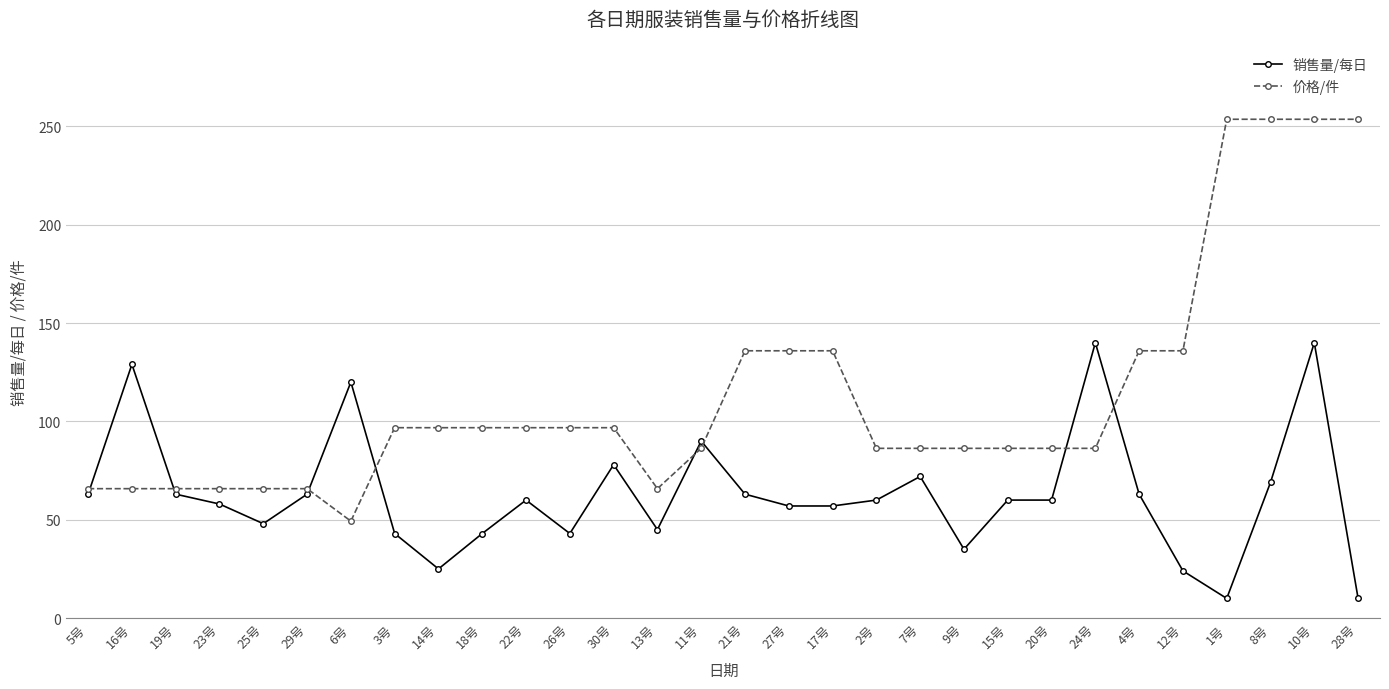

What is the maximum value for 销售量/每日?

140.0